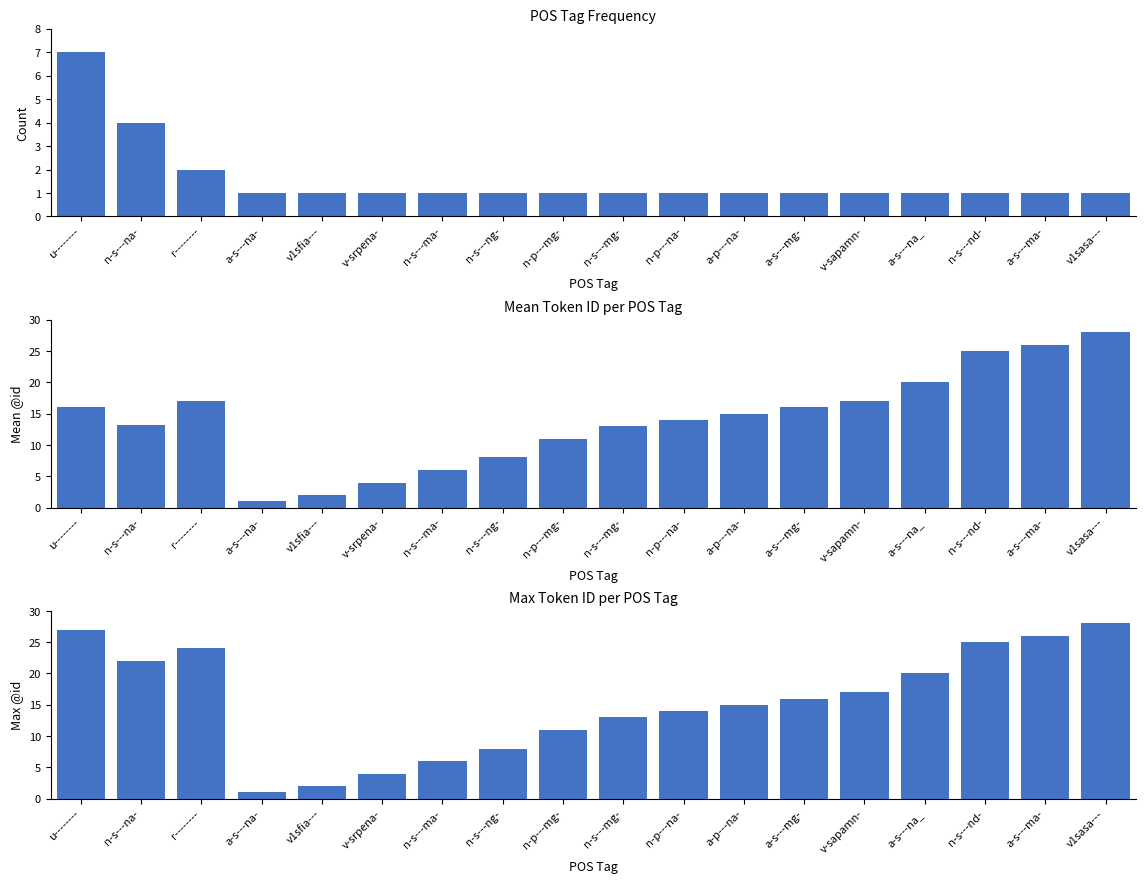

The Max @id series shows 2.0 at v1sfia---. True or false?

True